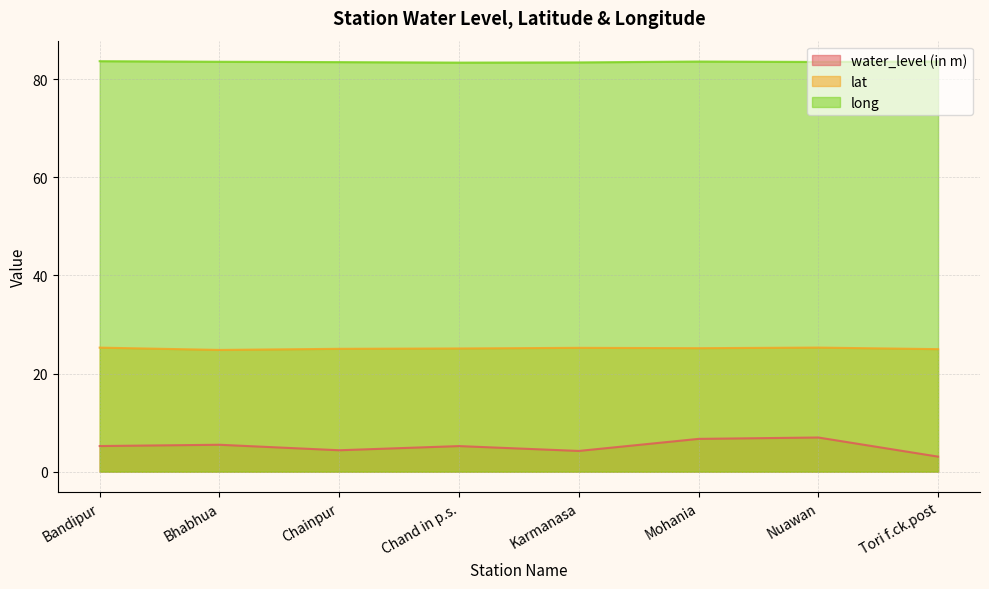

What is the approximate value of long at Mohania?

83.6